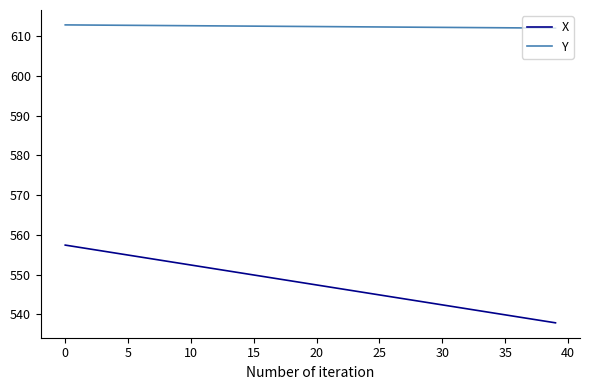

What is the maximum value shown in the chart?

612.9